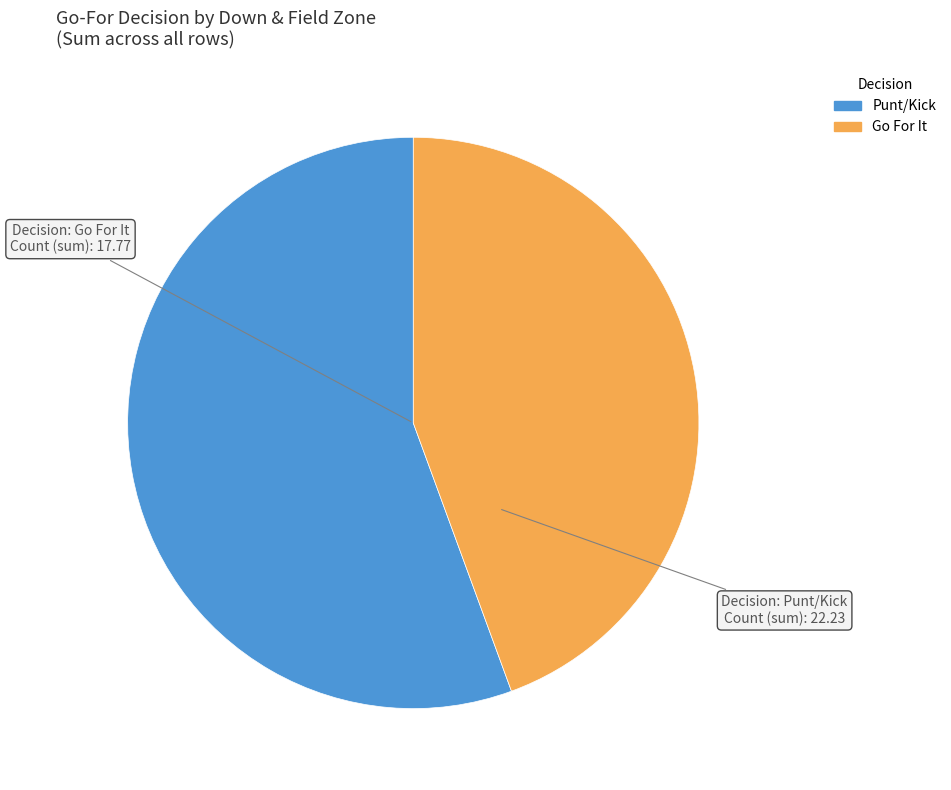

Does any single category account for the majority?

Yes